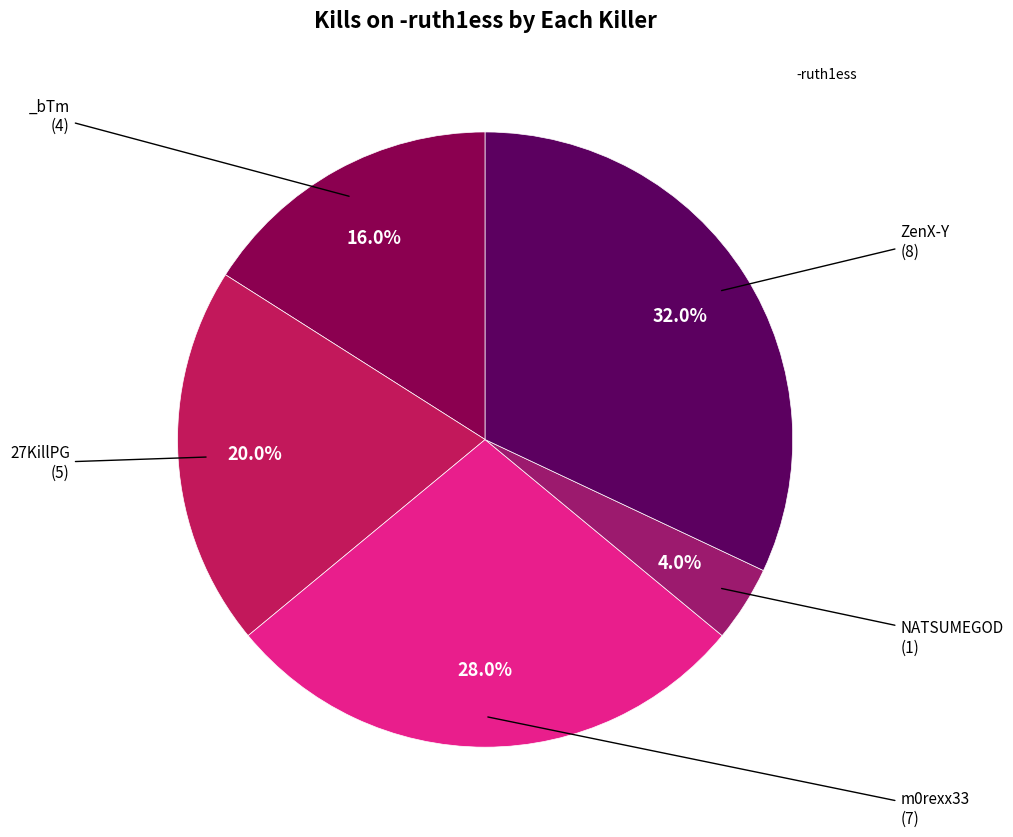

Count the number of slices in the pie.

5